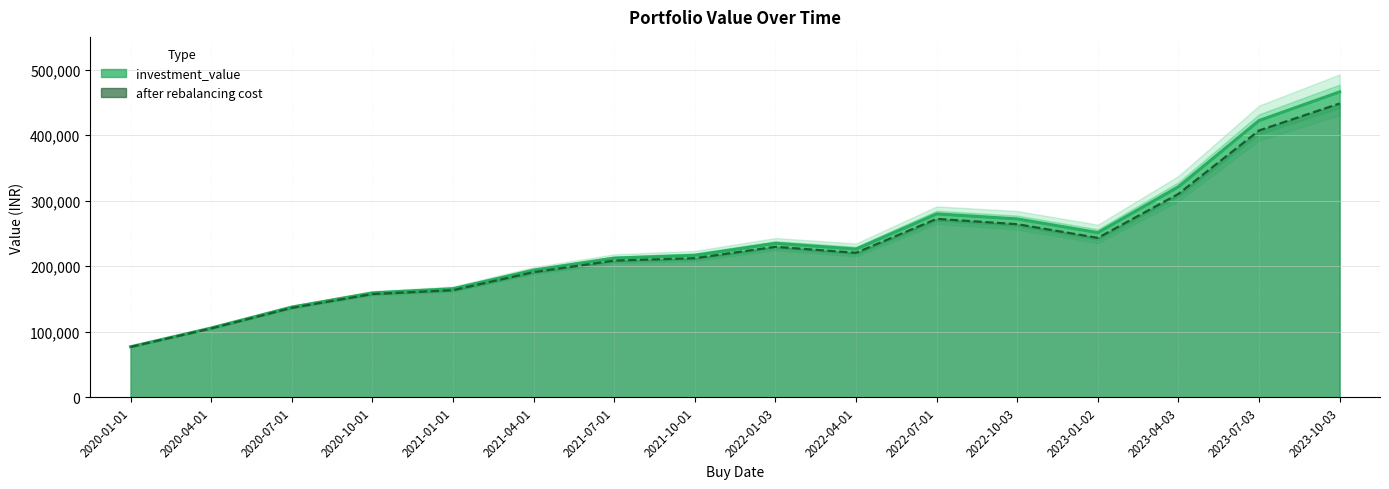

Which category has the lowest value in the investment_value series?

2020-01-01